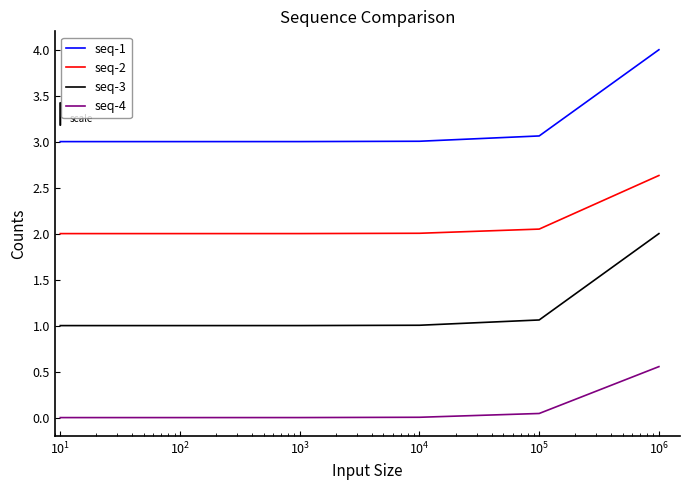

Rank the series by their average value, from lowest to highest.

seq-4, seq-3, seq-2, seq-1